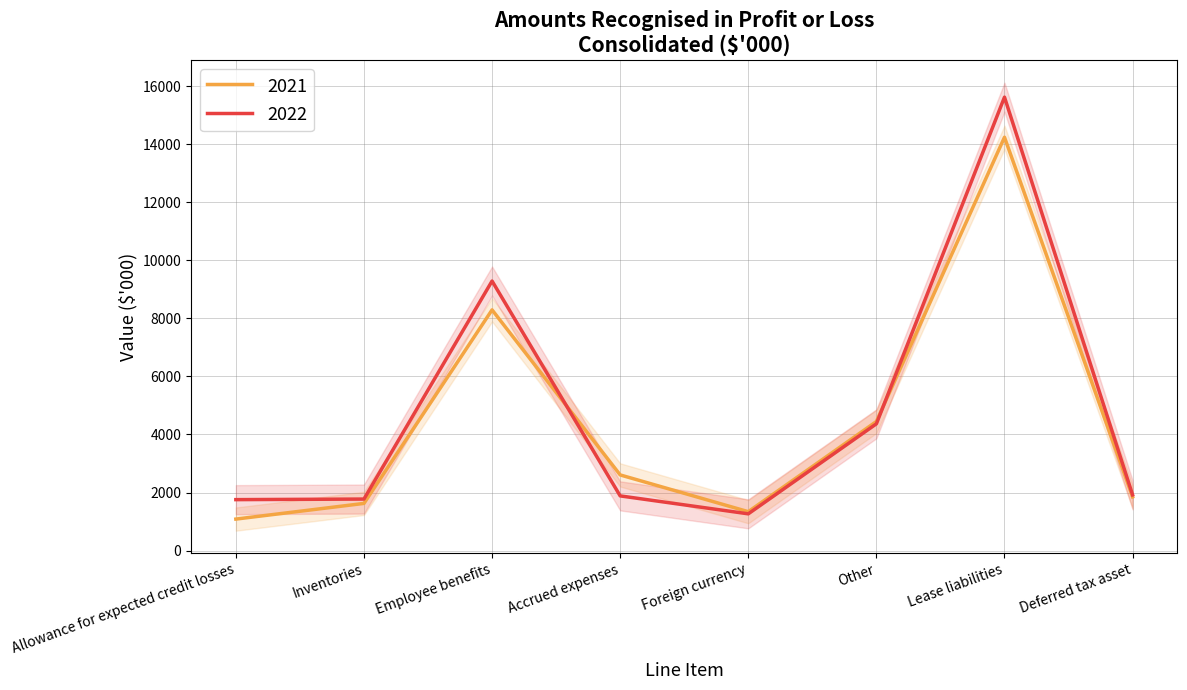

Reading left to right, list all the values displayed in this chart.

2022: 1755	1775	9284	1884	1266	4366	15617	1918
2021: 1085	1625	8291	2606	1340	4446	14236	1850